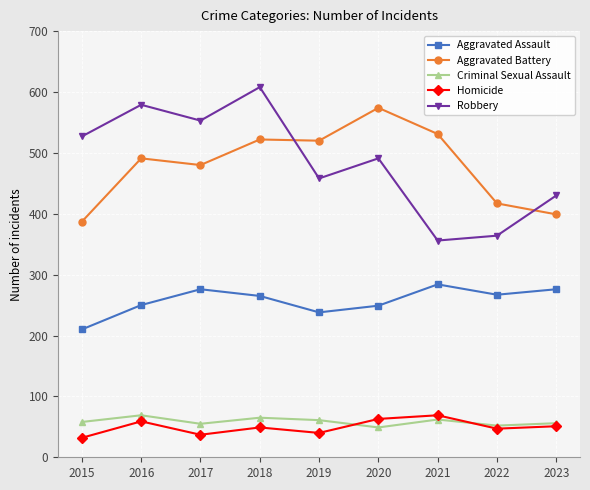

How many lines are shown in the chart?

5